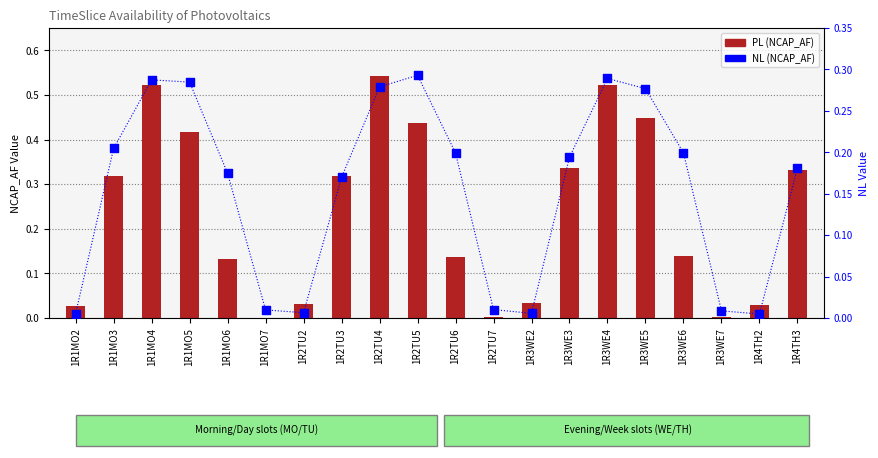

Which series has the largest total across all categories?

PL